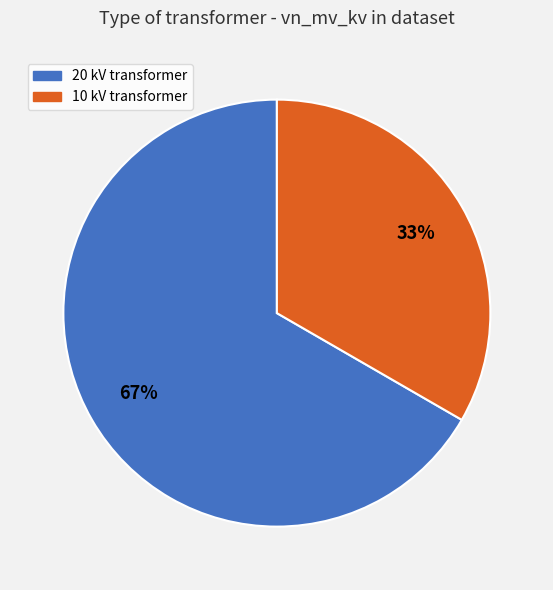

Is there a majority slice in this chart?

Yes